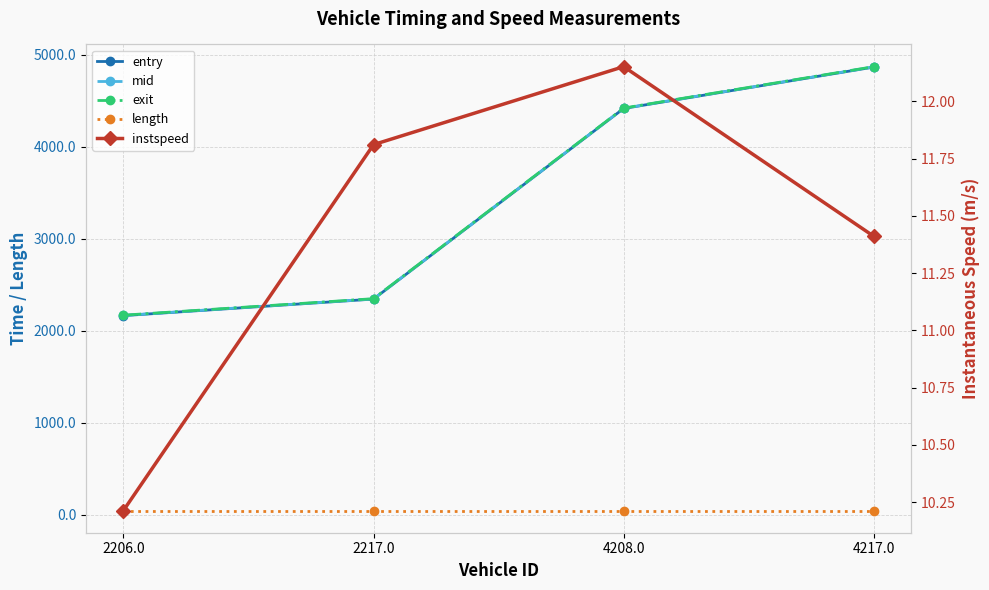

Which label corresponds to the smallest value in the chart?

2206.0